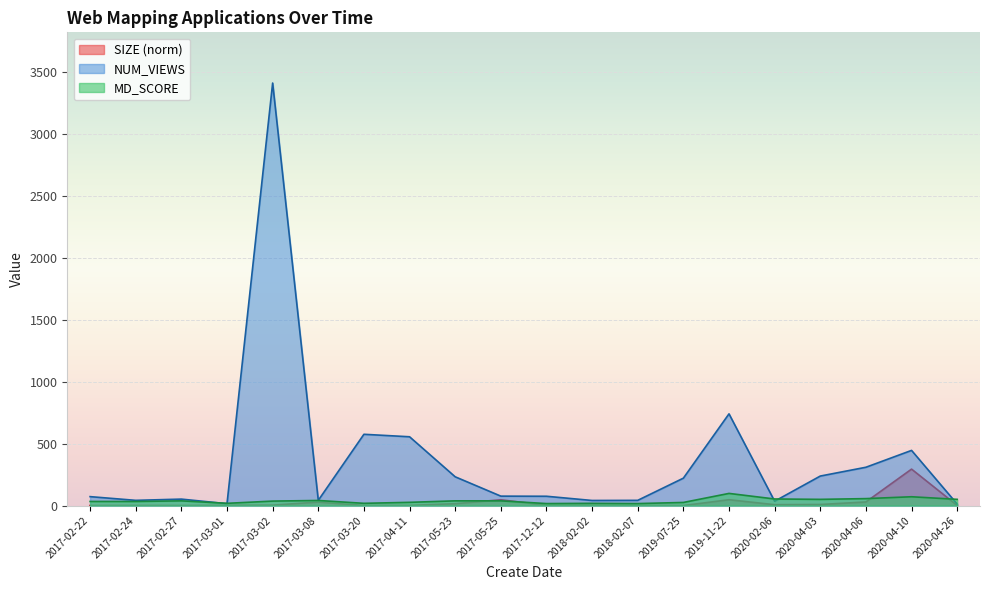

Between 2017-03-02 and 2017-04-11, which series saw the biggest shift?

NUM_VIEWS